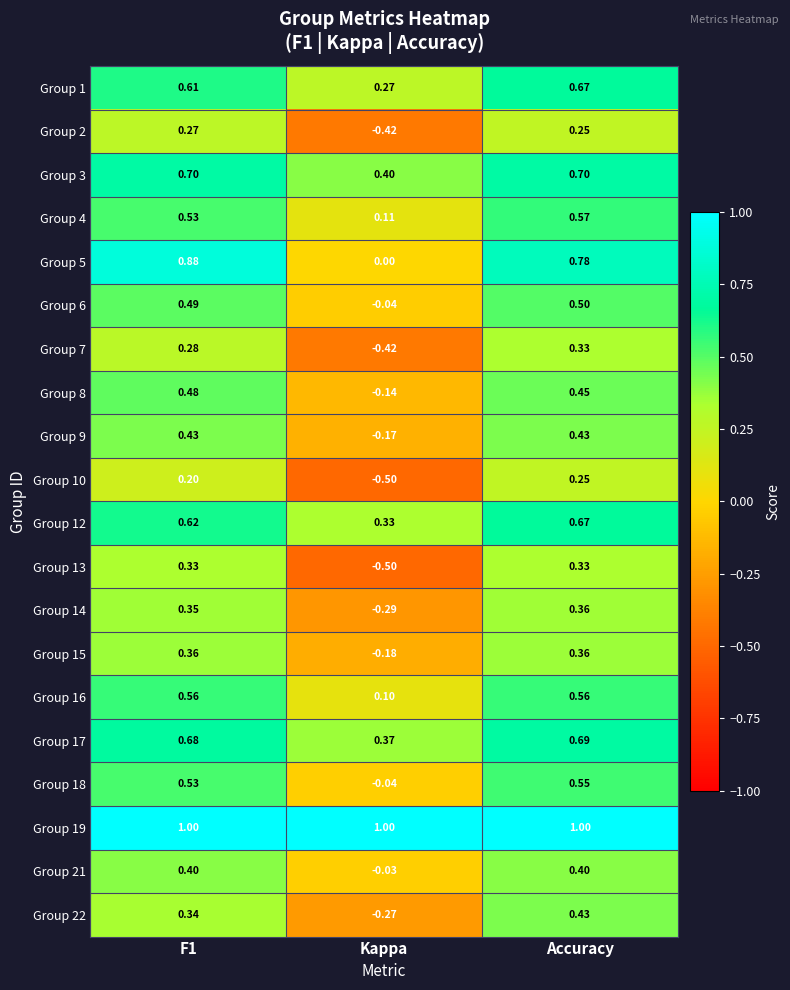

Where is Group 2 nearest to the value 0?

Accuracy